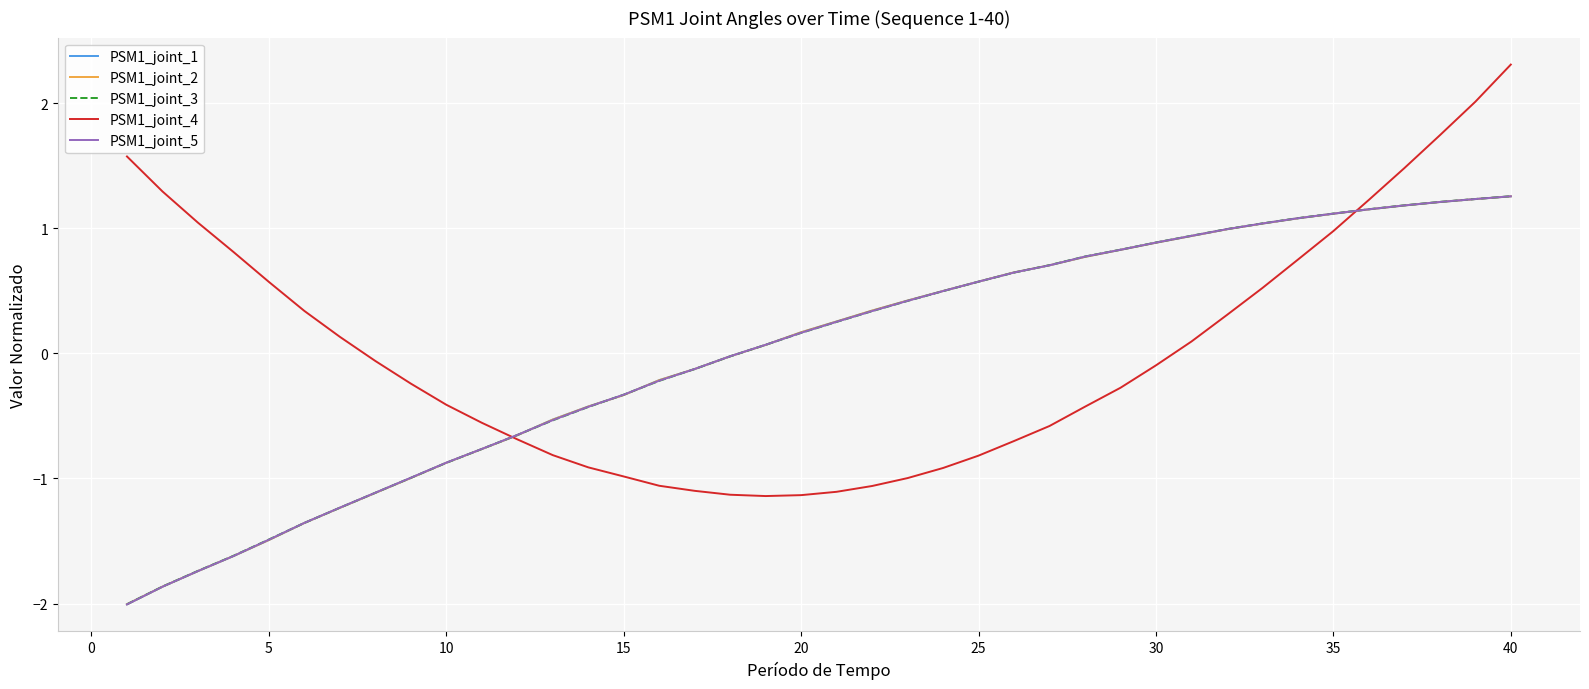

What is the smallest value displayed?

-2.0